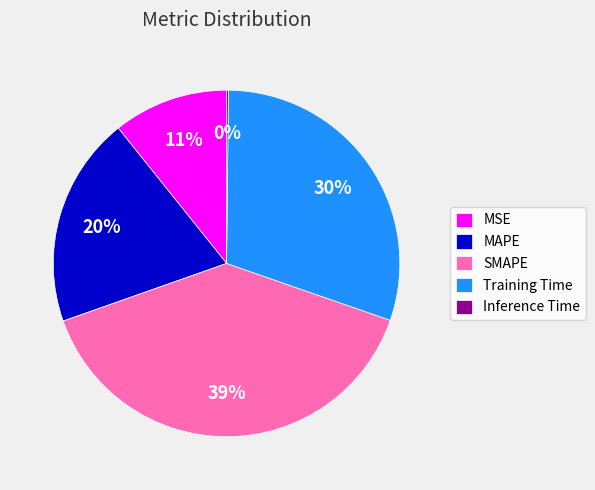

Is there any slice that represents more than half of the pie?

No